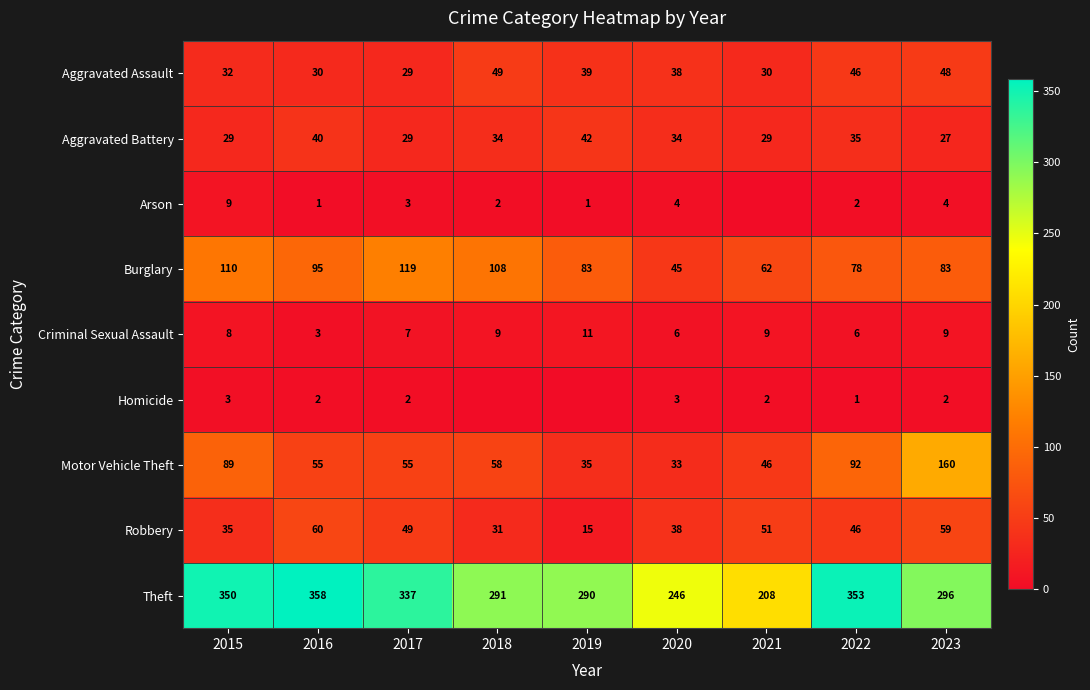

Is the value of Burglary at 2021 greater than the value of Aggravated Battery at 2016?

Yes